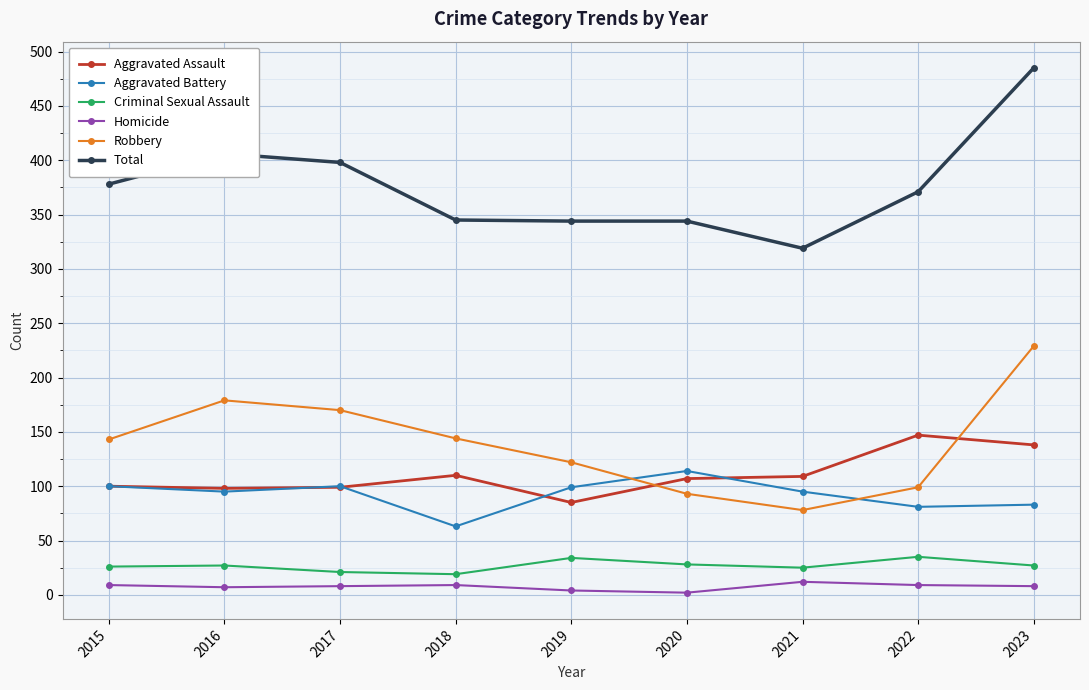

Which label corresponds to the largest value in the chart?

2023